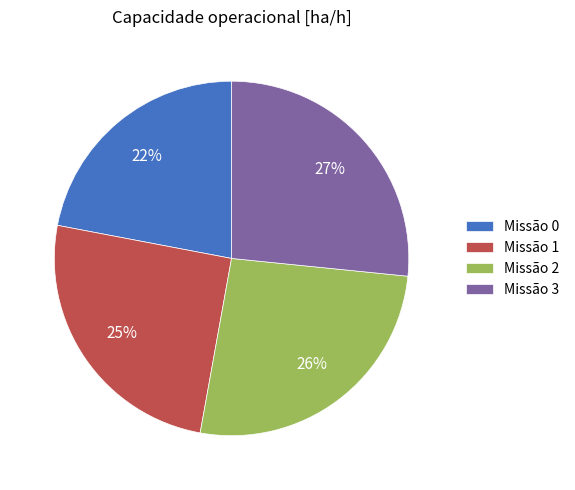

True or false: Missão 0 accounts for 7% of the total.

False